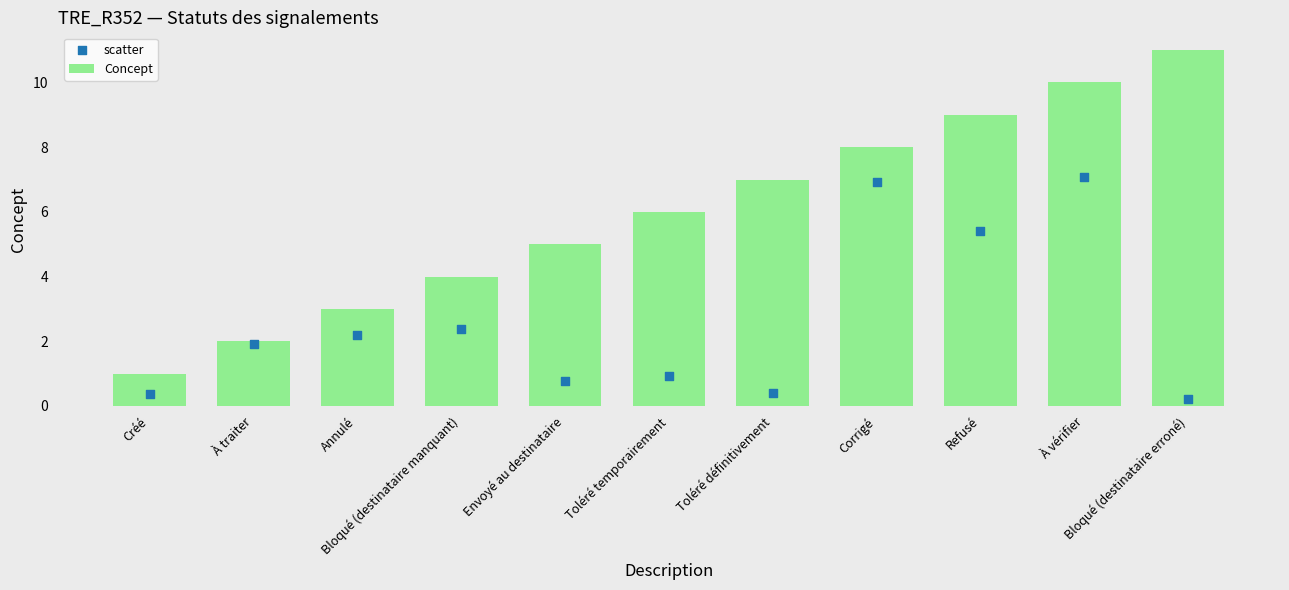

What are all the series names shown in the legend?

Concept, scatter